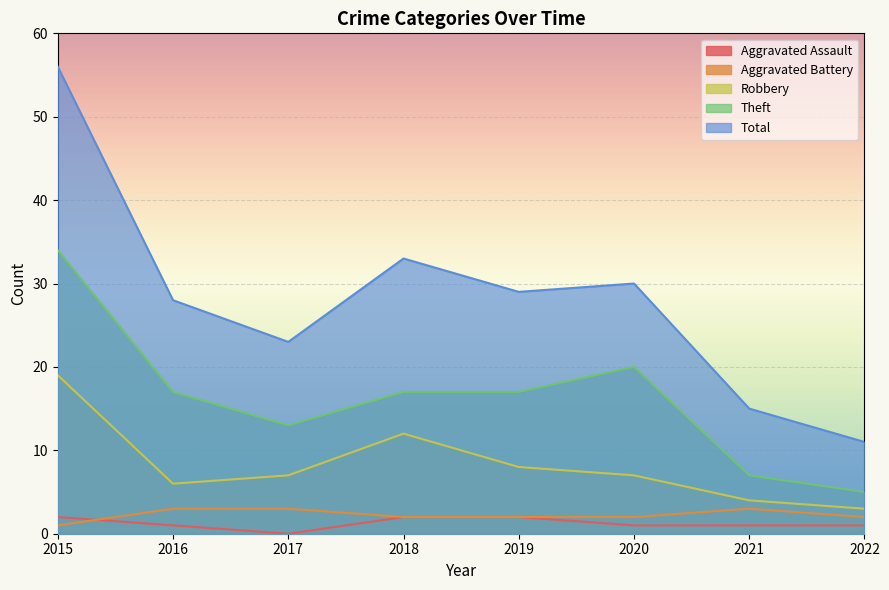

How many interior local peaks does the Aggravated Battery series have?

1